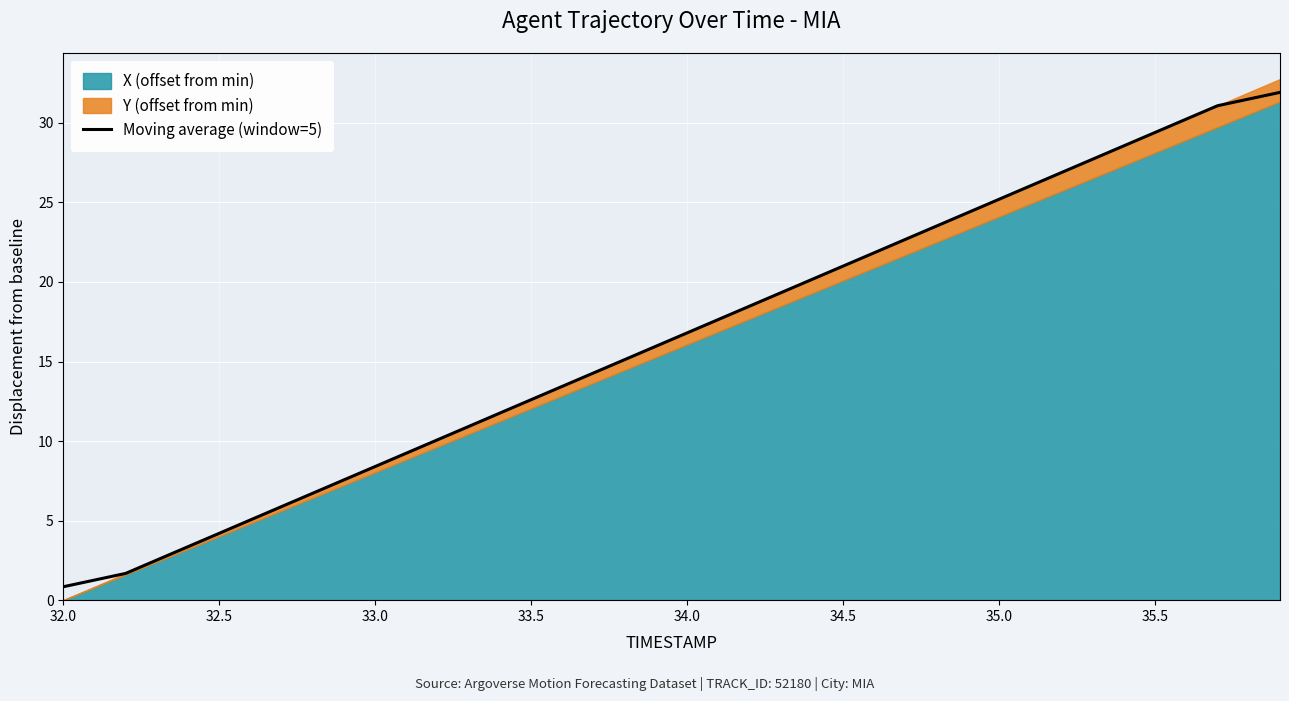

The value of Moving average (window=5) at 35.0 is 25.2. True or false?

True